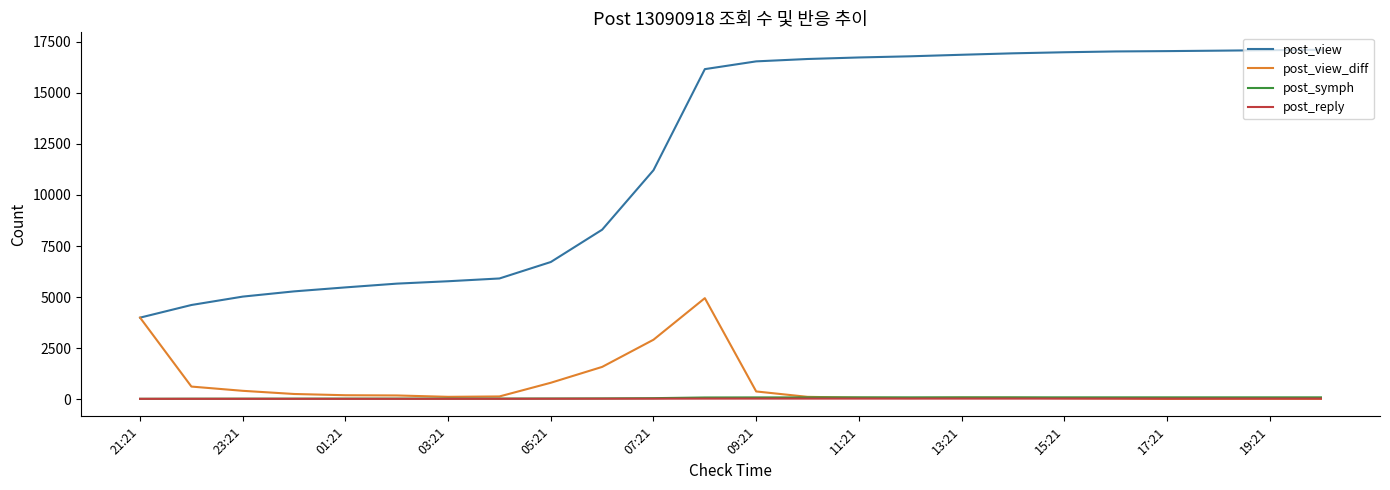

Which series has the widest spread of values?

post_view